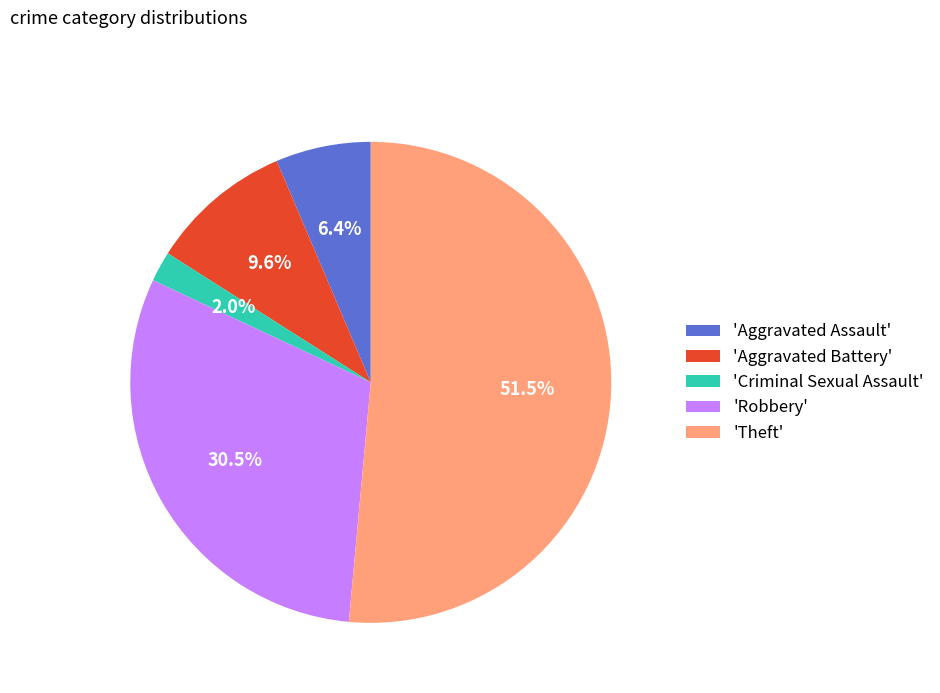

Is there a majority slice in this chart?

Yes